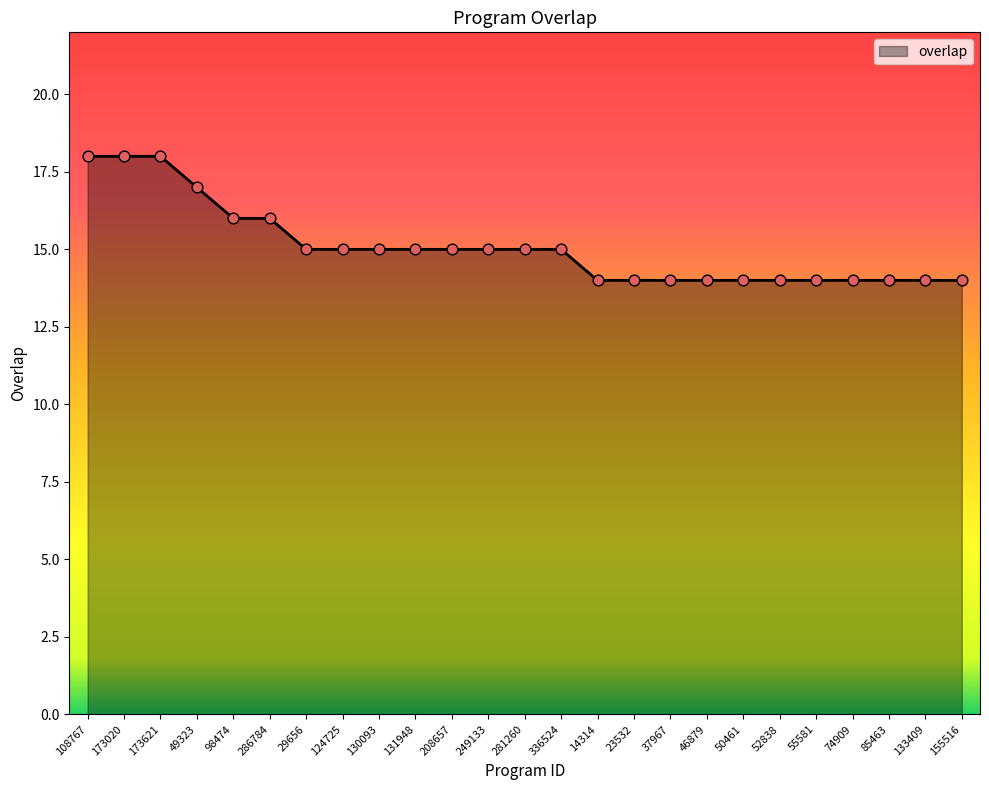

Approximately how many times larger is the value at 37967 compared to 208657?

0.9